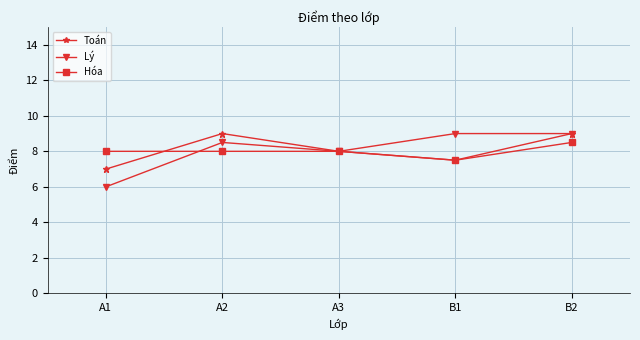

Reading left to right, list all the values displayed in this chart.

Toán: A1=7.0	A2=9.0	A3=8.0	B1=7.5	B2=9.0
Lý: A1=6.0	A2=8.5	A3=8.0	B1=9.0	B2=9.0
Hóa: A1=8.0	A2=8.0	A3=8.0	B1=7.5	B2=8.5